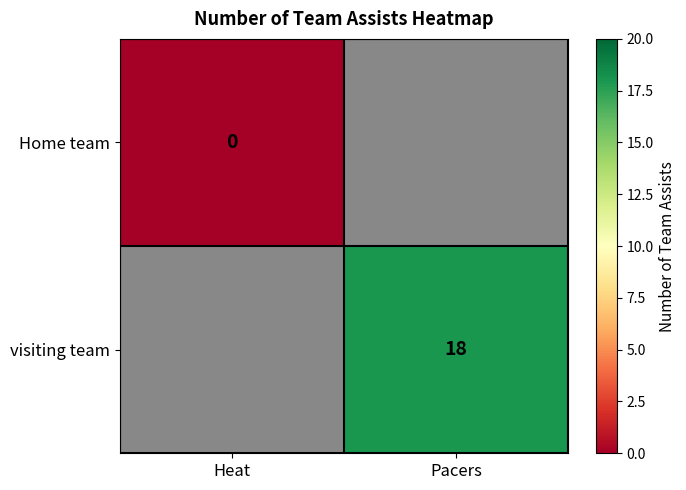

Is it true that visiting team equals 18 at Pacers?

True